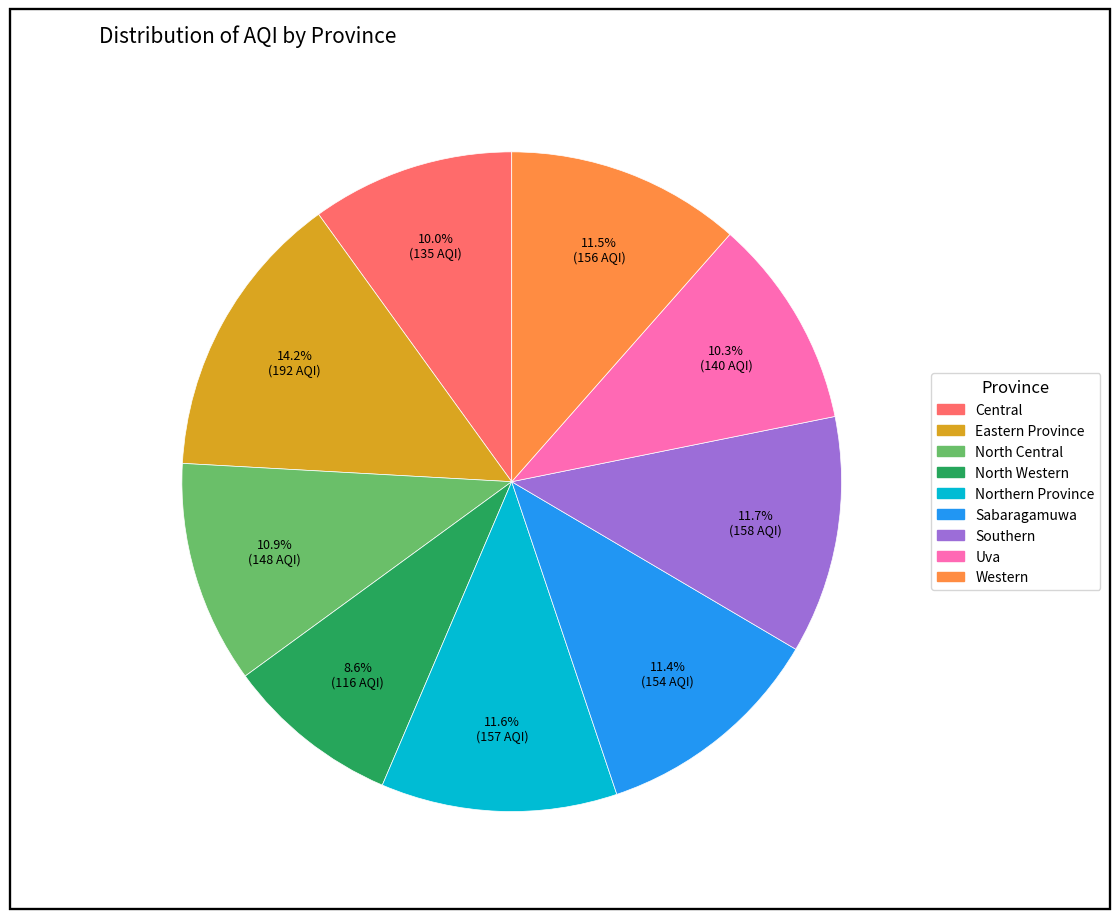

True or false: Sabaragamuwa accounts for 6% of the total.

False